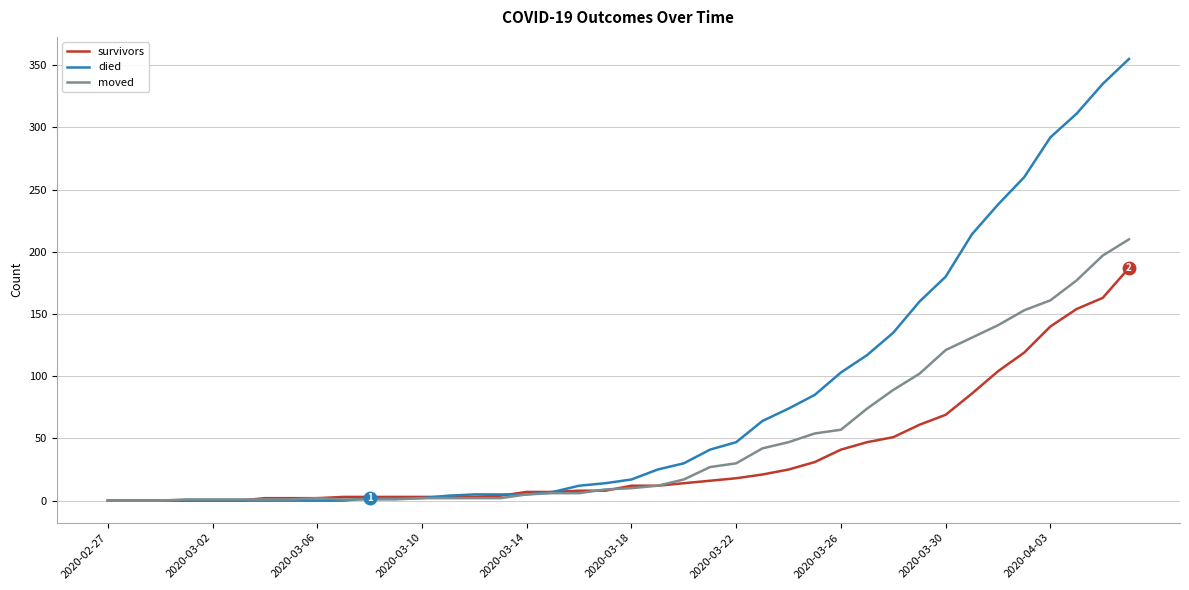

Which series has the largest range (max minus min)?

died